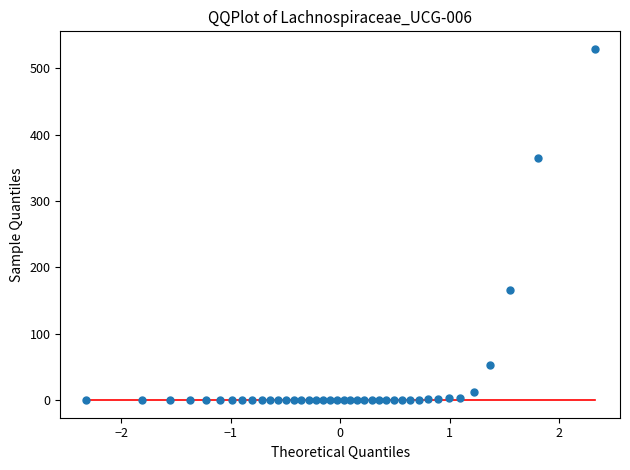

What is the range of Y values (max minus min)?

529